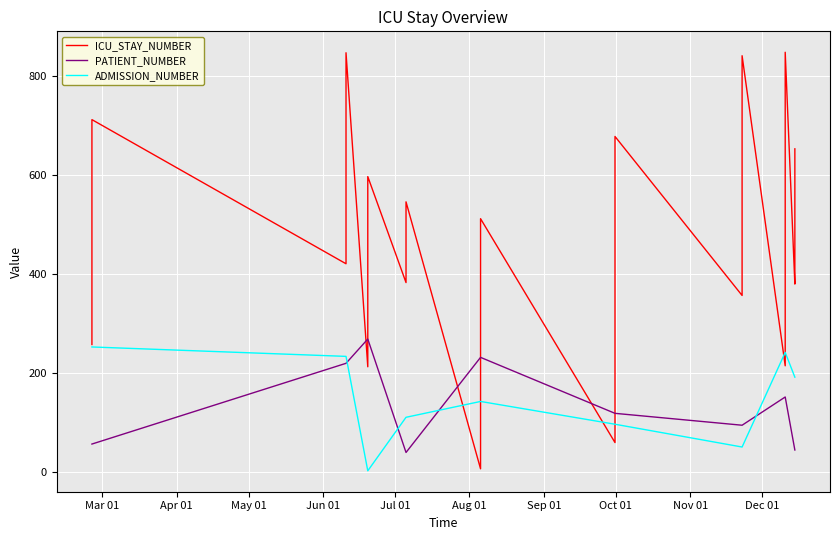

The PATIENT_NUMBER series shows 300 at Sep 01. True or false?

False